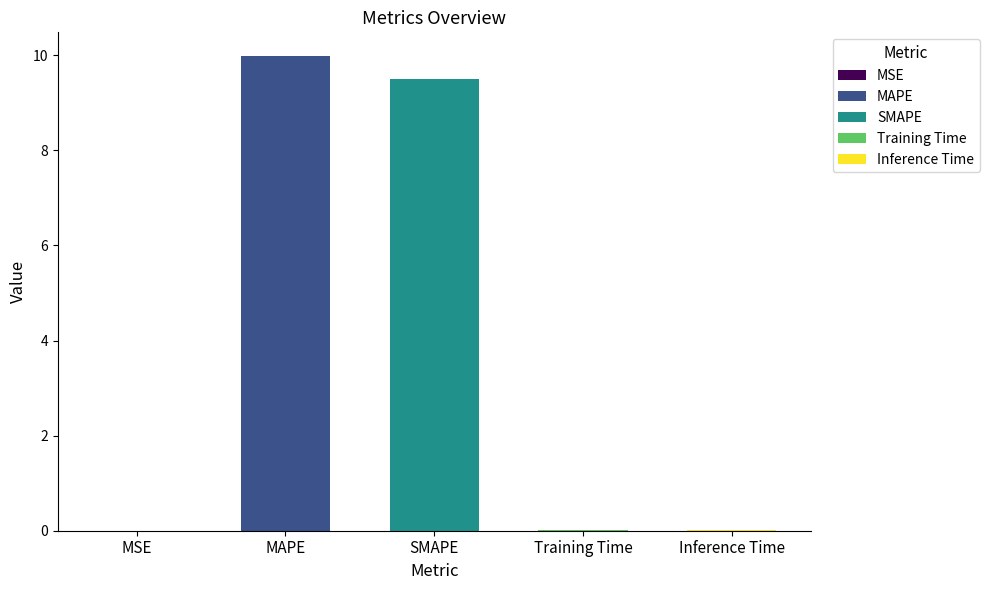

Which label corresponds to the largest value in the chart?

MAPE